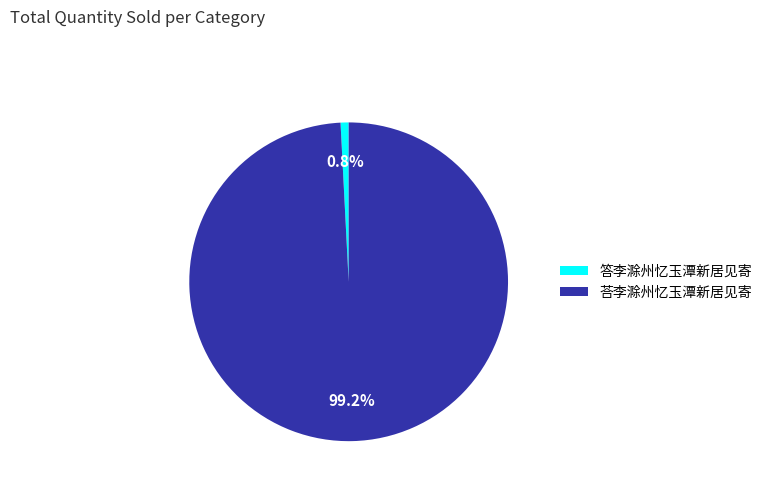

How many slices are in this pie chart?

2